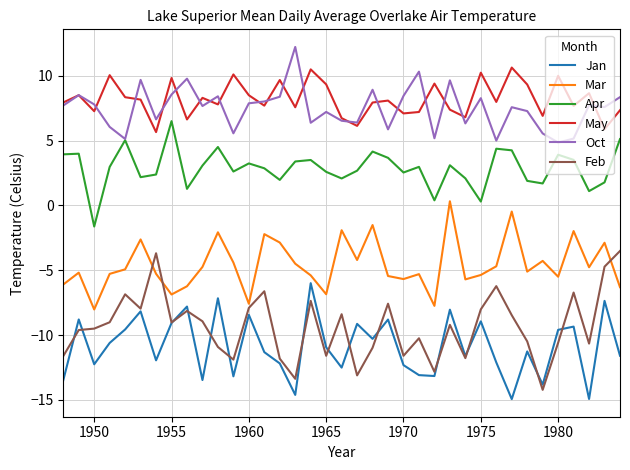

What is the highest value of the Jan series?

-6.0